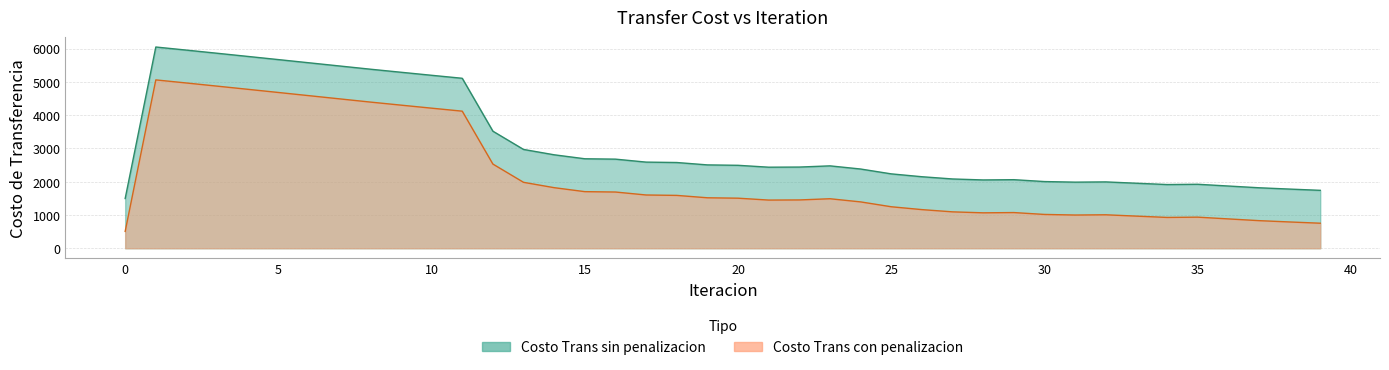

What is the difference between the Costo Trans sin penalizacion values at 19 and 15?

184.2